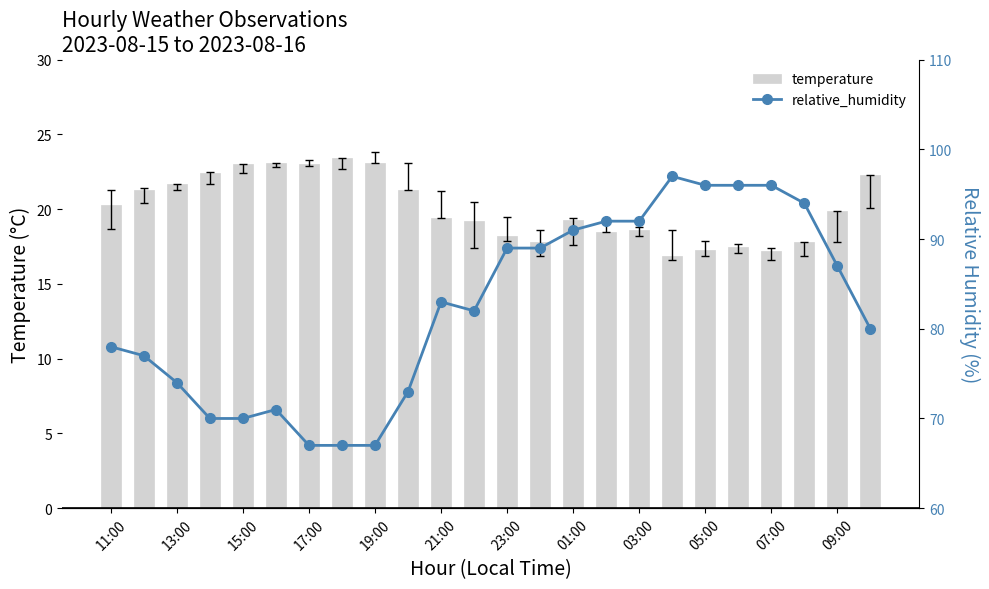

Which series has the largest total across all categories?

relative_humidity